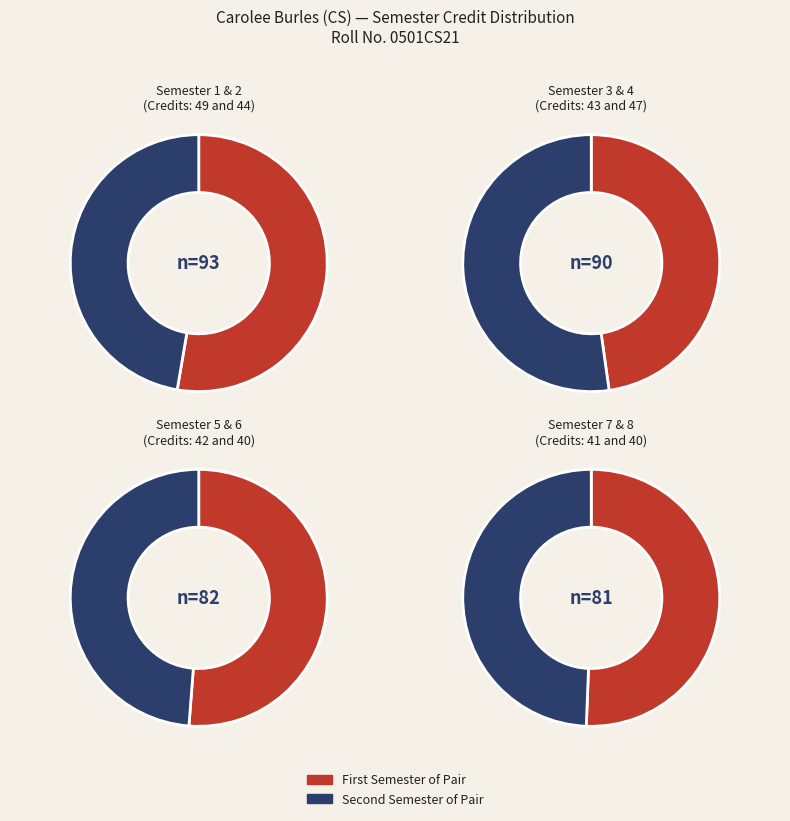

To the nearest percent, what portion does 1 represent?

14%